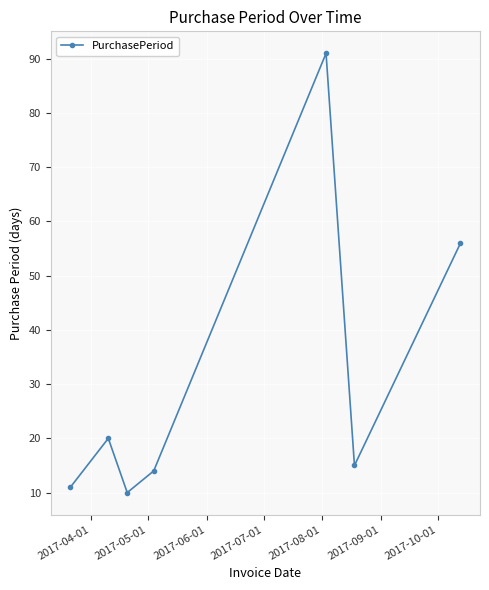

How many distinct data groups are displayed?

1